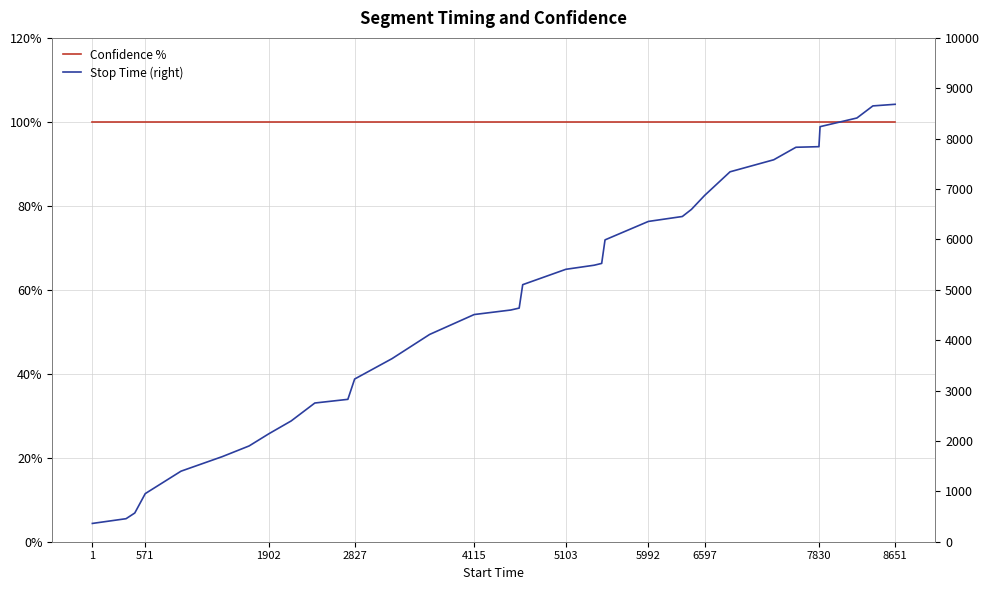

Which series has the largest range (max minus min)?

Stop Time (right)